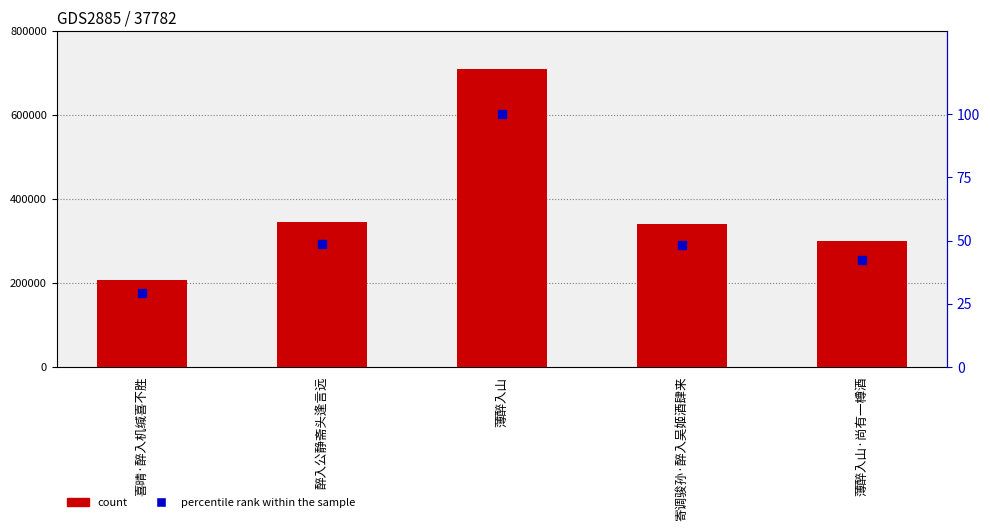

Which series contains the highest Y value?

count